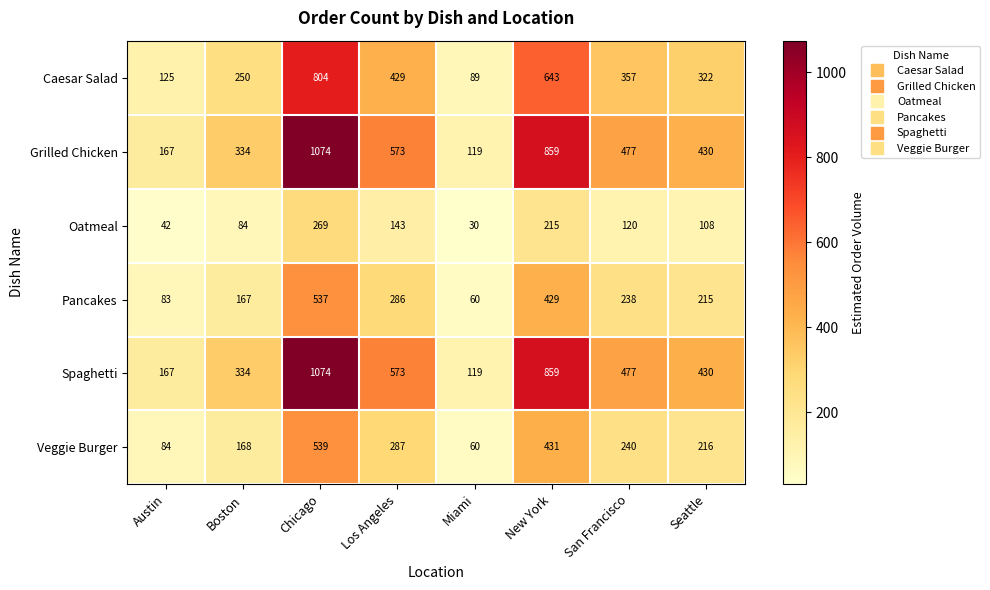

At which category does the chart reach its minimum across all series?

Miami